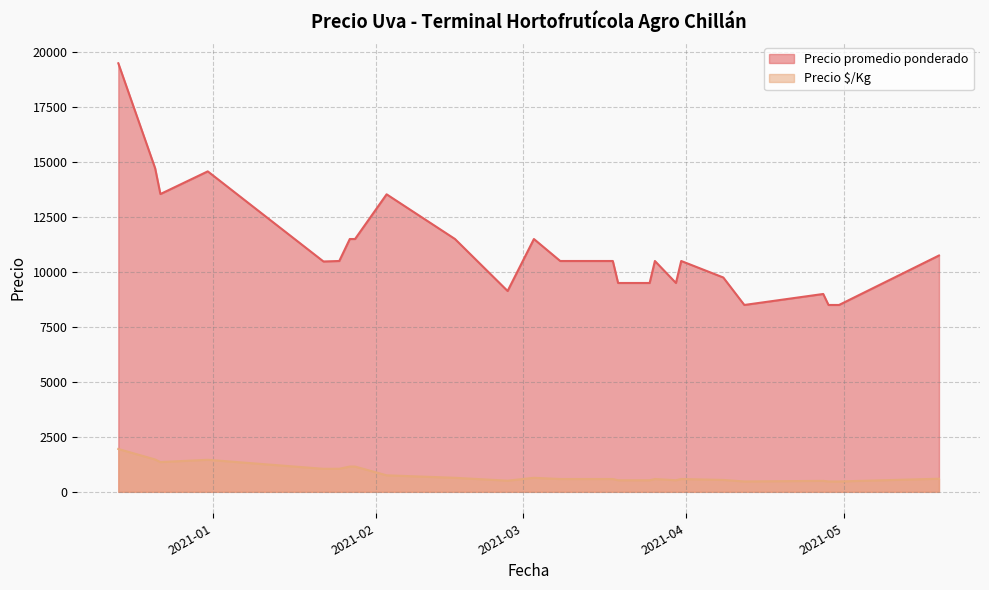

List the series in order of their peak value, lowest first.

Precio $/Kg, Precio promedio ponderado